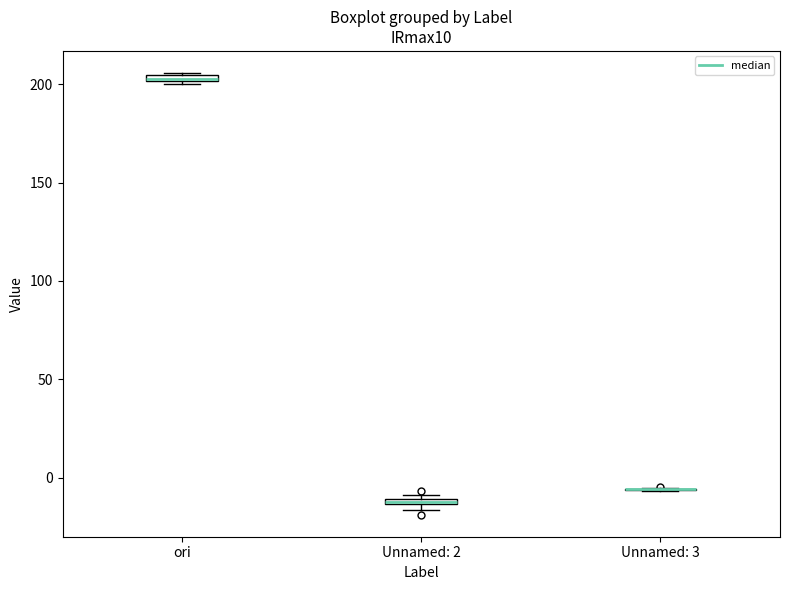

Where is the upper edge of the box for ori on the y-axis? The values are not printed on the chart, so give them approximately, as read against the axis.

205